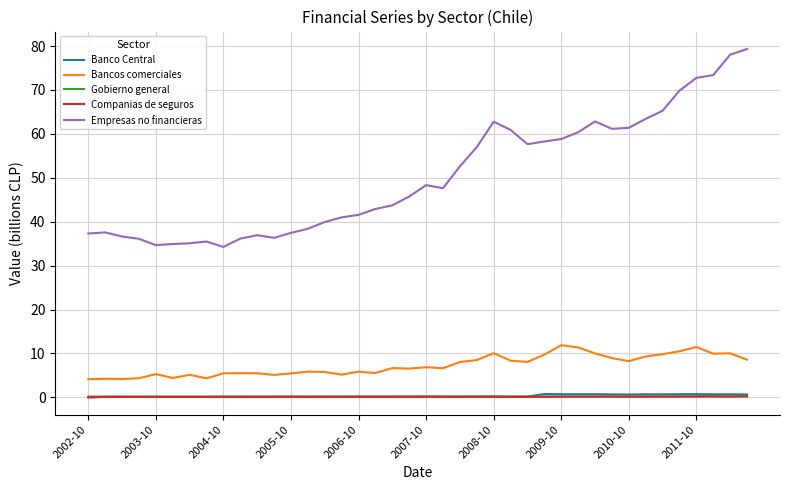

Which series has the largest range (max minus min)?

Empresas no financieras